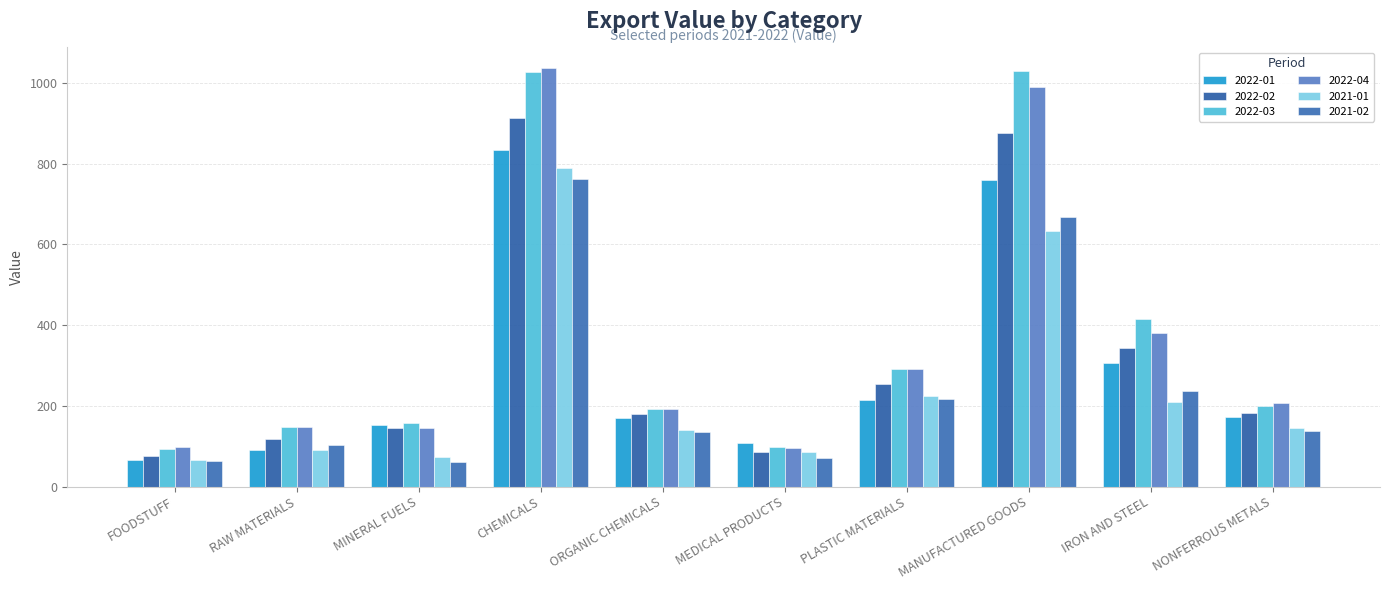

Are the bars horizontal?

No